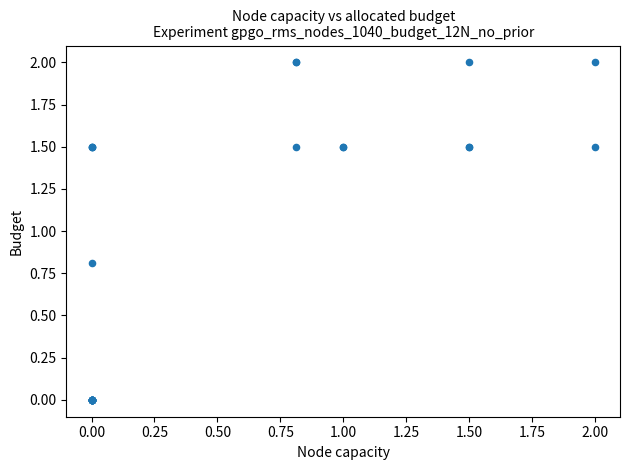

What Y value in the scatter plot is closest to 1?

0.8